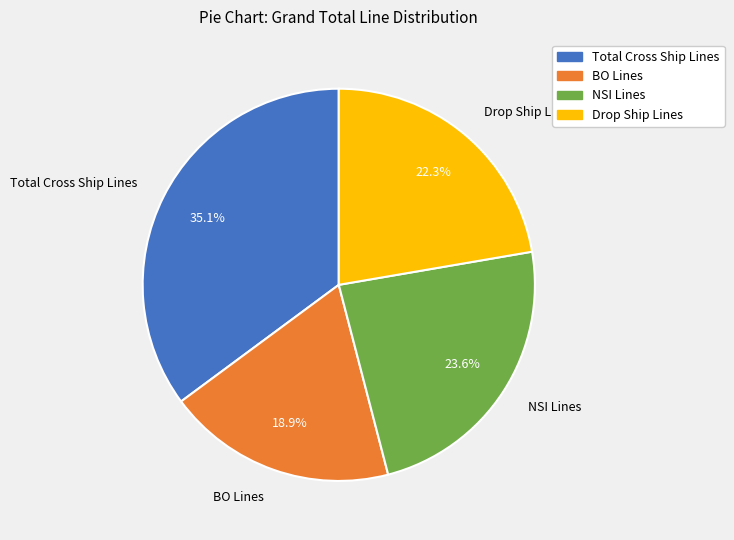

To the nearest percent, what is the difference between the NSI Lines and Drop Ship Lines slice percentages?

1%